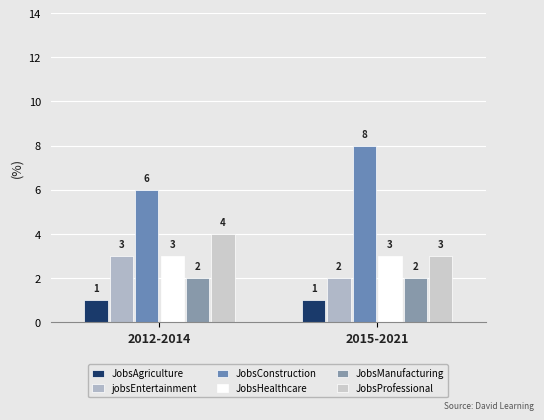

Which series has the largest total across all categories?

JobsConstruction